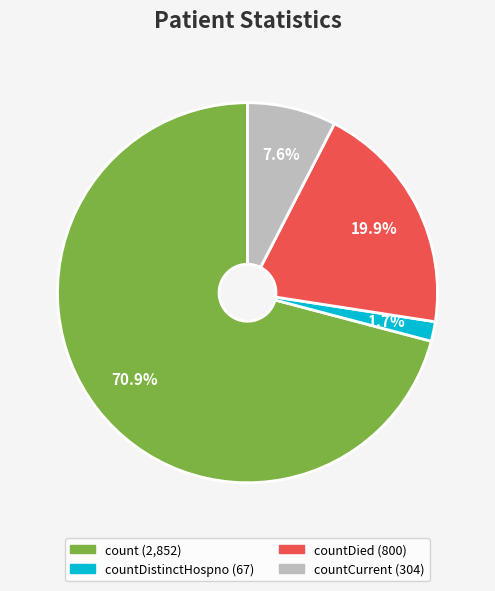

Count the number of slices in the pie.

4